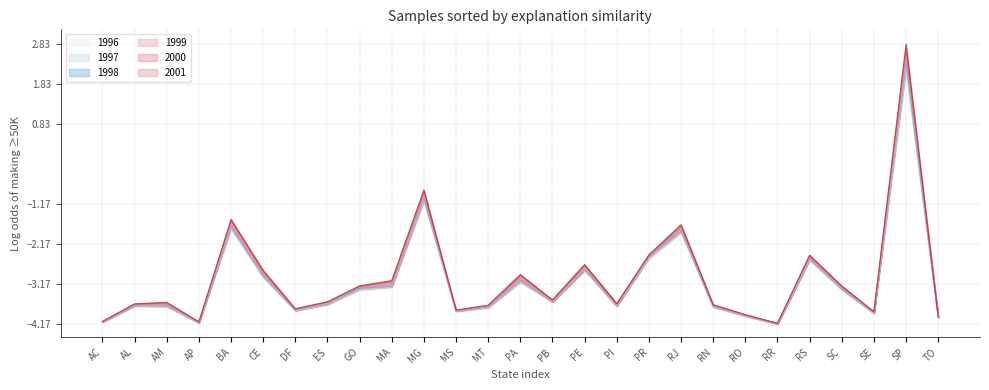

At which category does the chart reach its minimum across all series?

RR